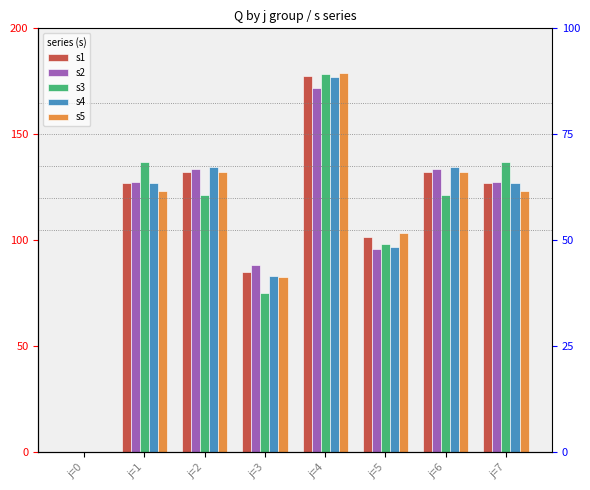

Which series has the largest total across all categories?

s1